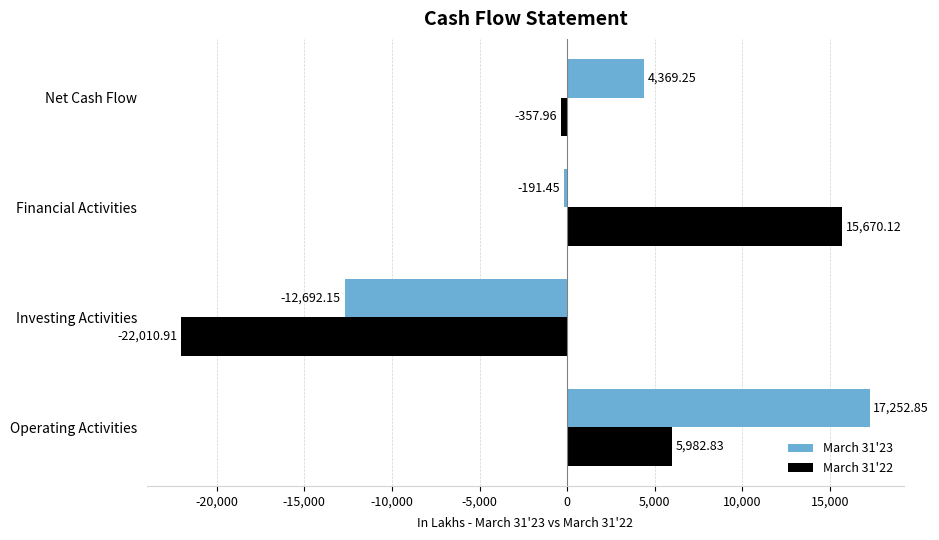

List the series in order of their overall mean, highest first.

March 31'23, March 31'22